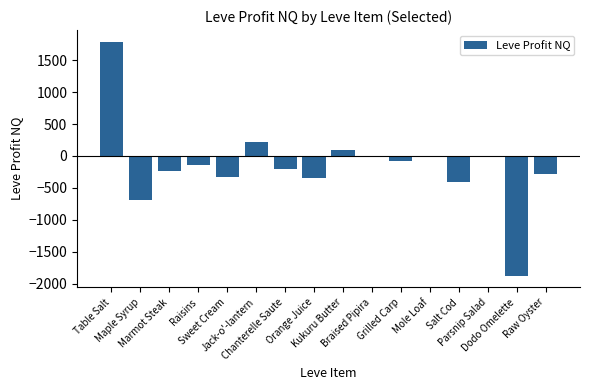

Are the bars horizontal?

No